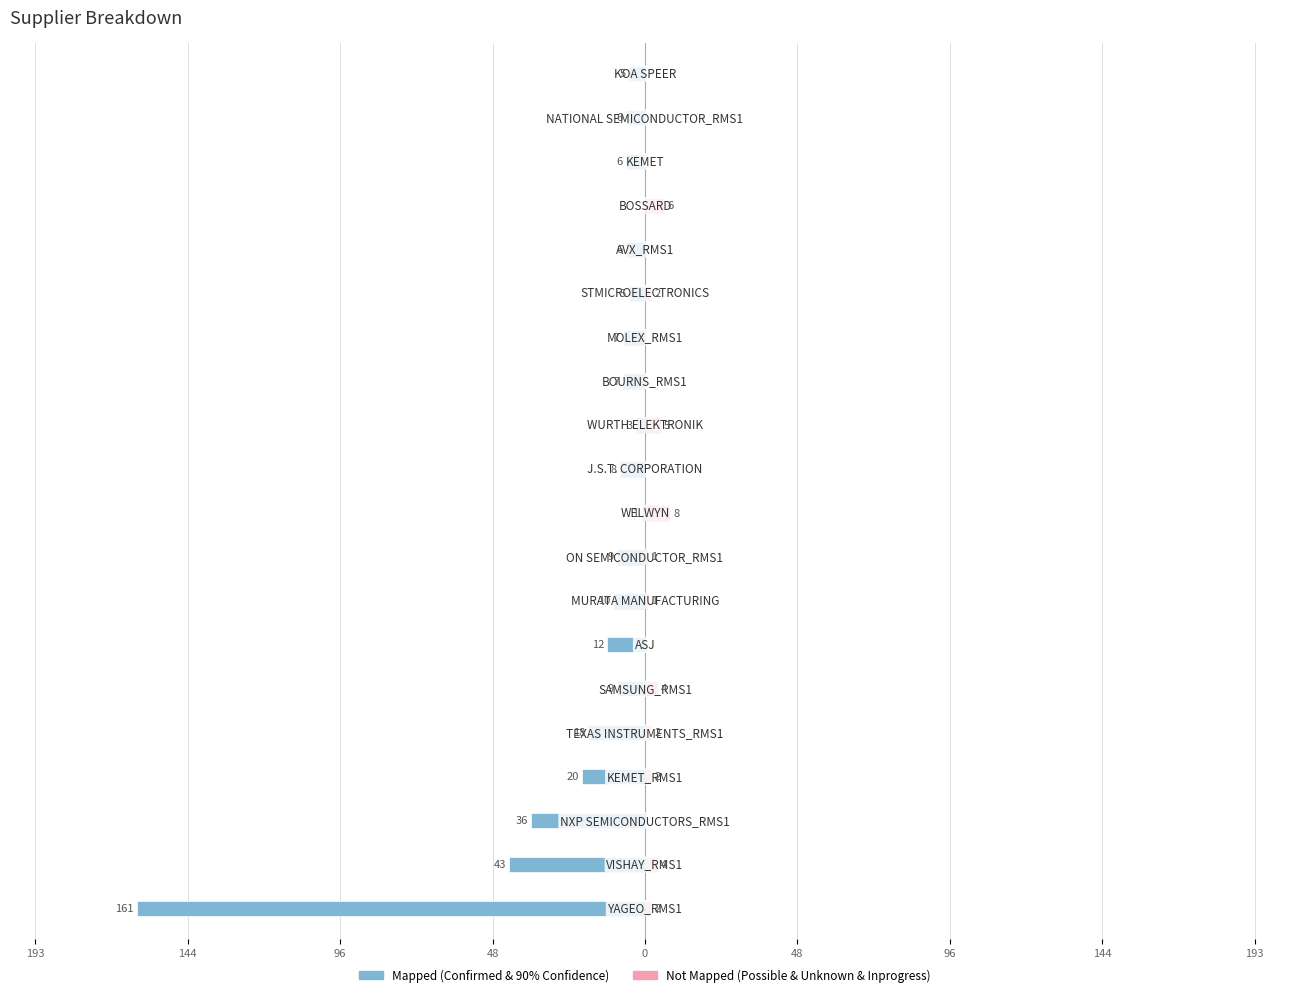

What are all the series names shown in the legend?

Mapped, Not Mapped